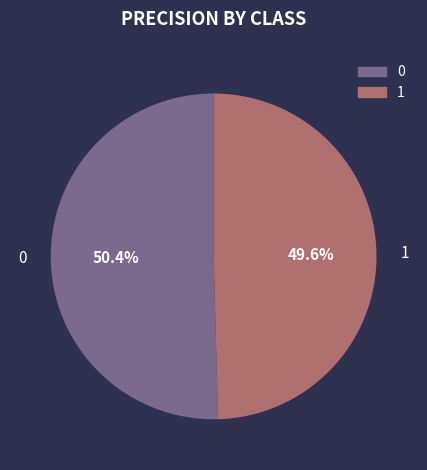

Is it true that 0 is 63% of the pie?

False